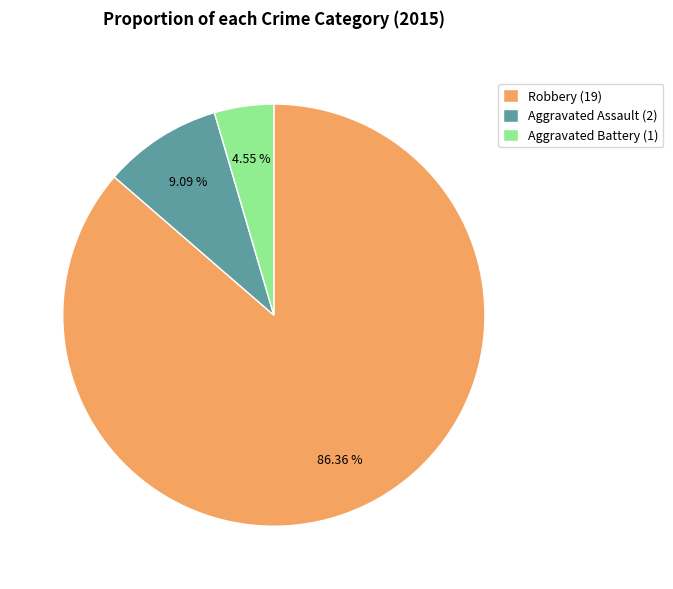

To the nearest percent, what is the average slice percentage?

33%